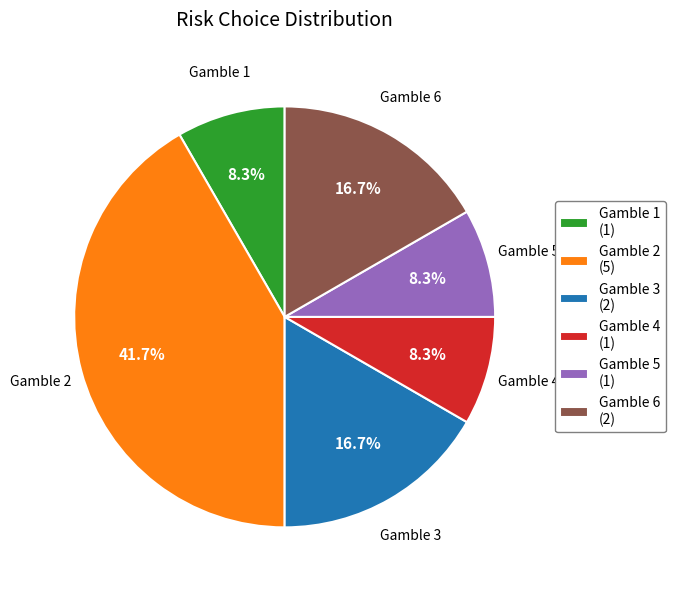

What percentage is the Gamble 5 slice, to the nearest percent?

8%